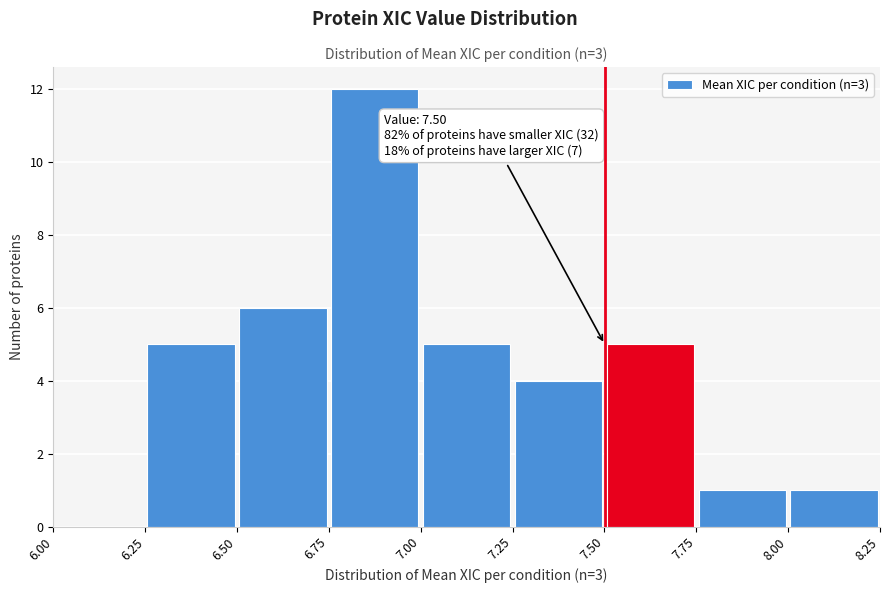

Which range on the x-axis has the tallest bar?

6.75 to 7.00